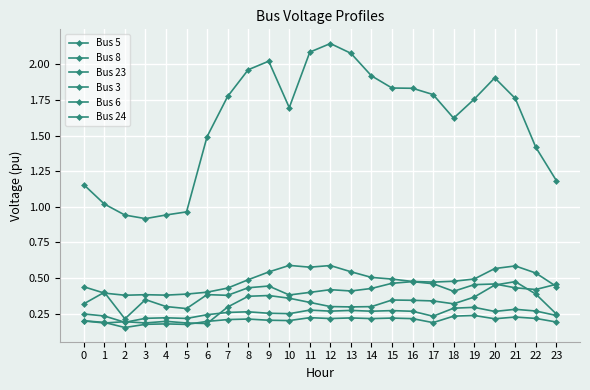

At which label does Bus 8 reach its minimum?

2